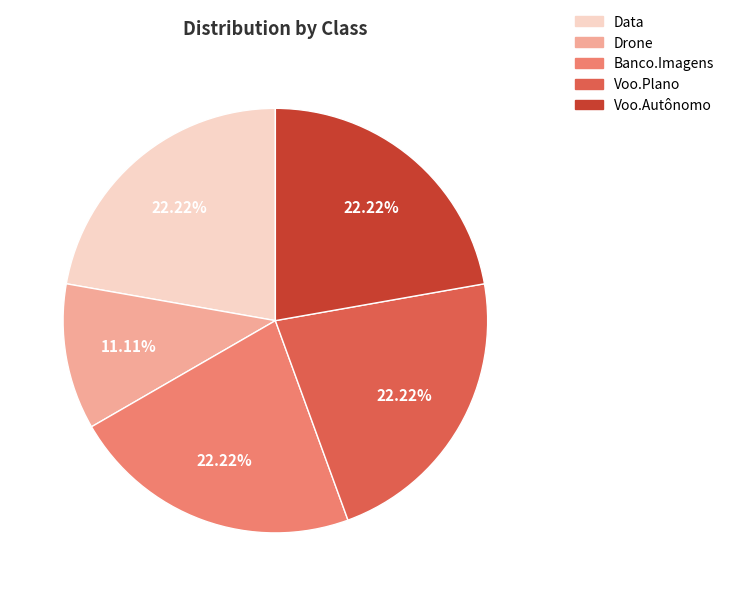

Is there any slice that represents more than half of the pie?

No